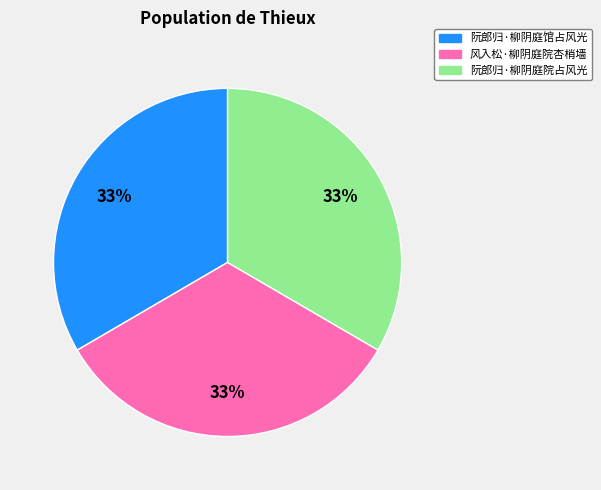

What is the ratio of the value at 阮郎归·柳阴庭院占风光 to the value at 风入松·柳阴庭院杏梢墙?

1.0